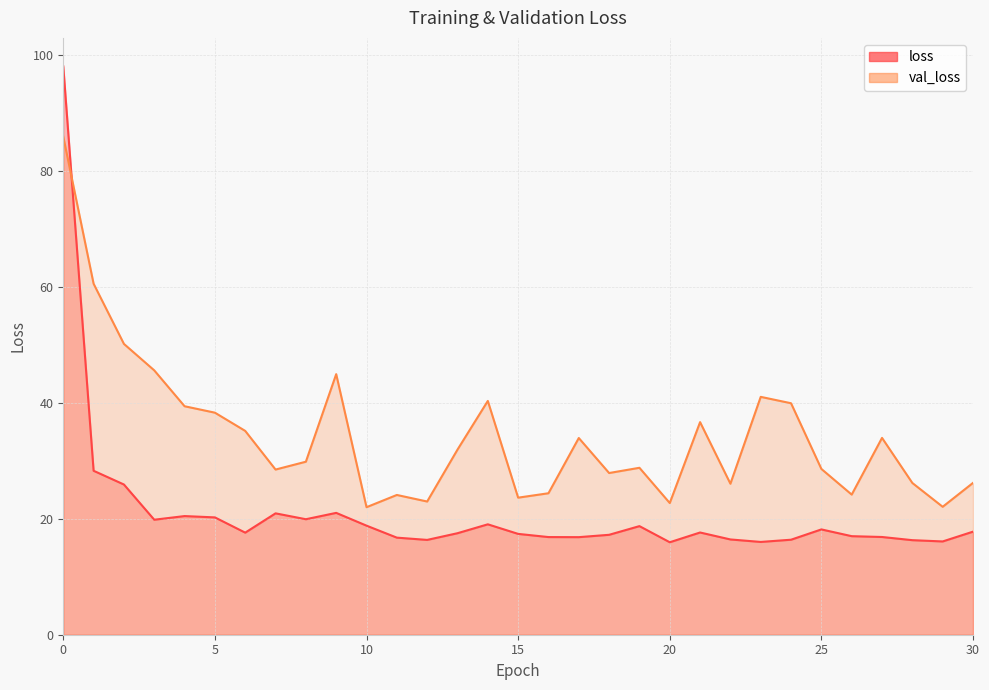

True or false: val_loss has a value of 6.0 at 20.

False